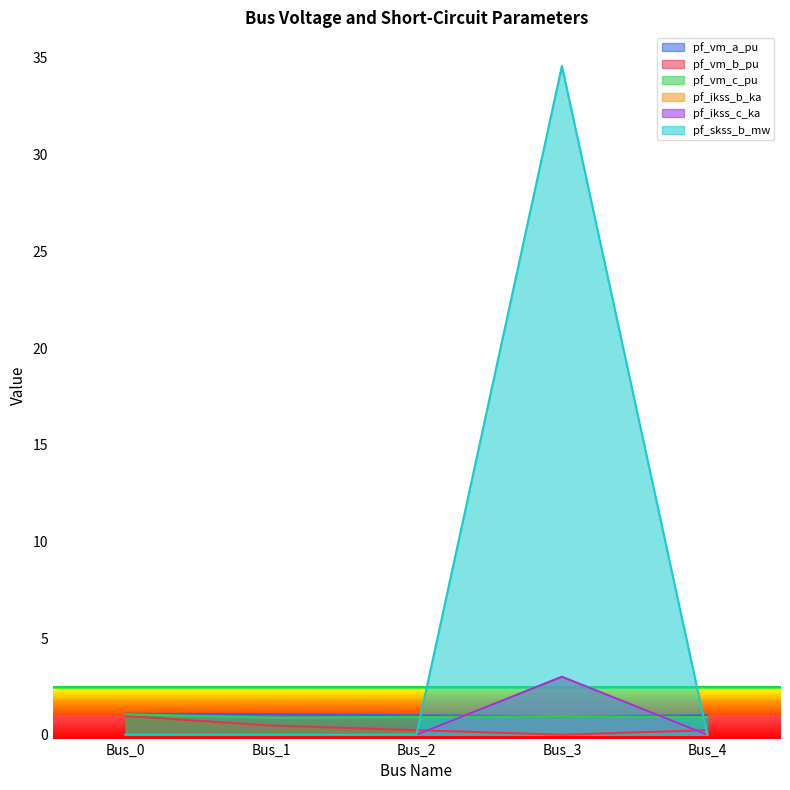

True or false: pf_vm_a_pu and pf_ikss_c_ka intersect in this chart.

True